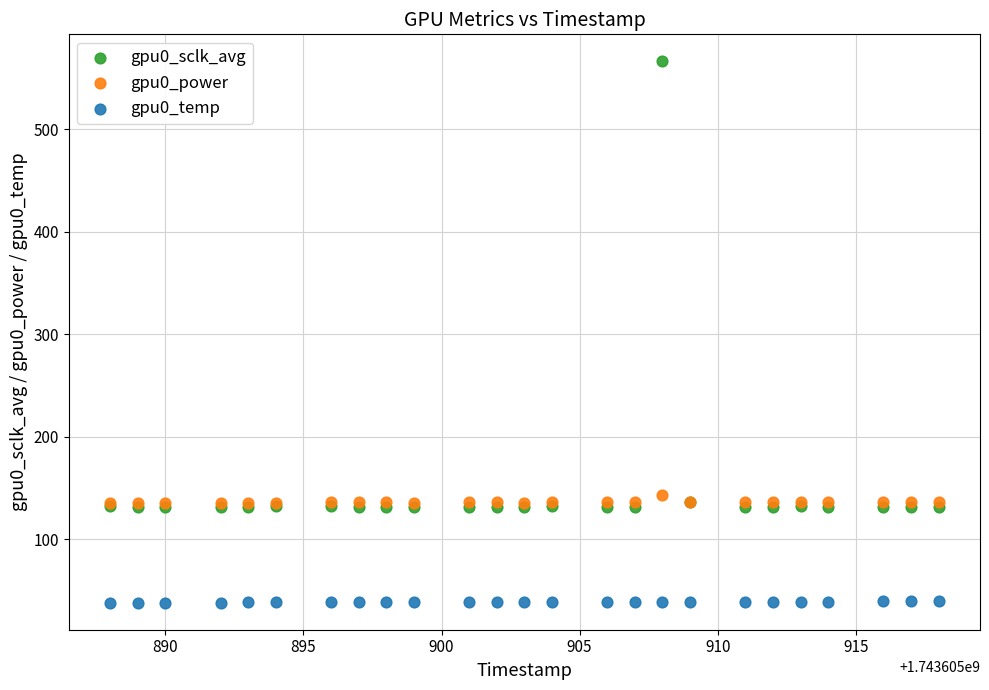

What are all the series names shown in the legend?

gpu0_sclk_avg, gpu0_power, gpu0_temp